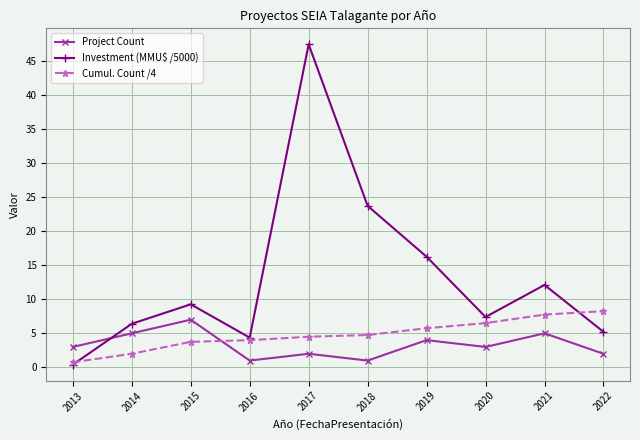

Where do Cumul. Count /4 and Project Count first cross each other?

2015 and 2016